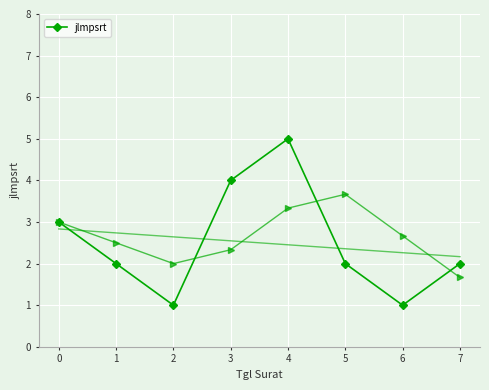

How many data points are above 2?

3